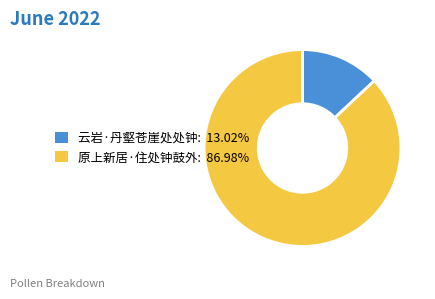

Is 原上新居·住处钟鼓外 the majority of the pie?

Yes